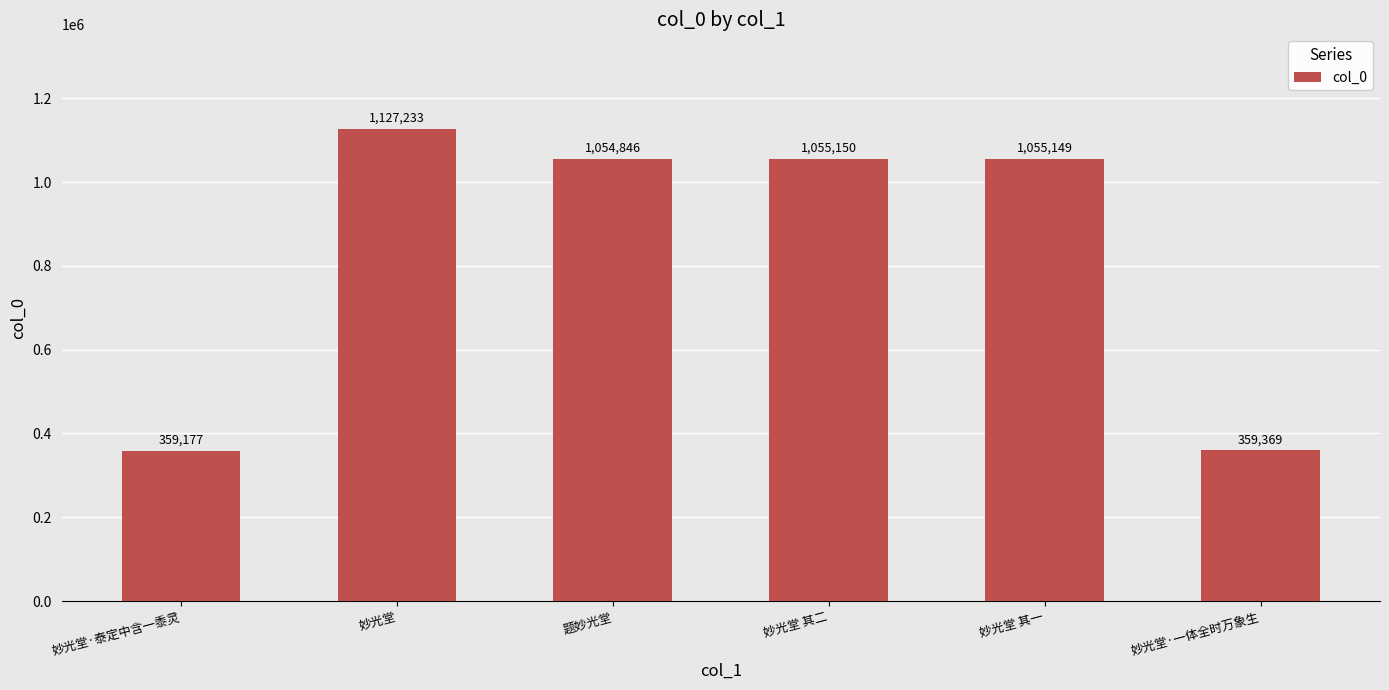

The chart shows a value of 1688546 at 题妙光堂. True or false?

False